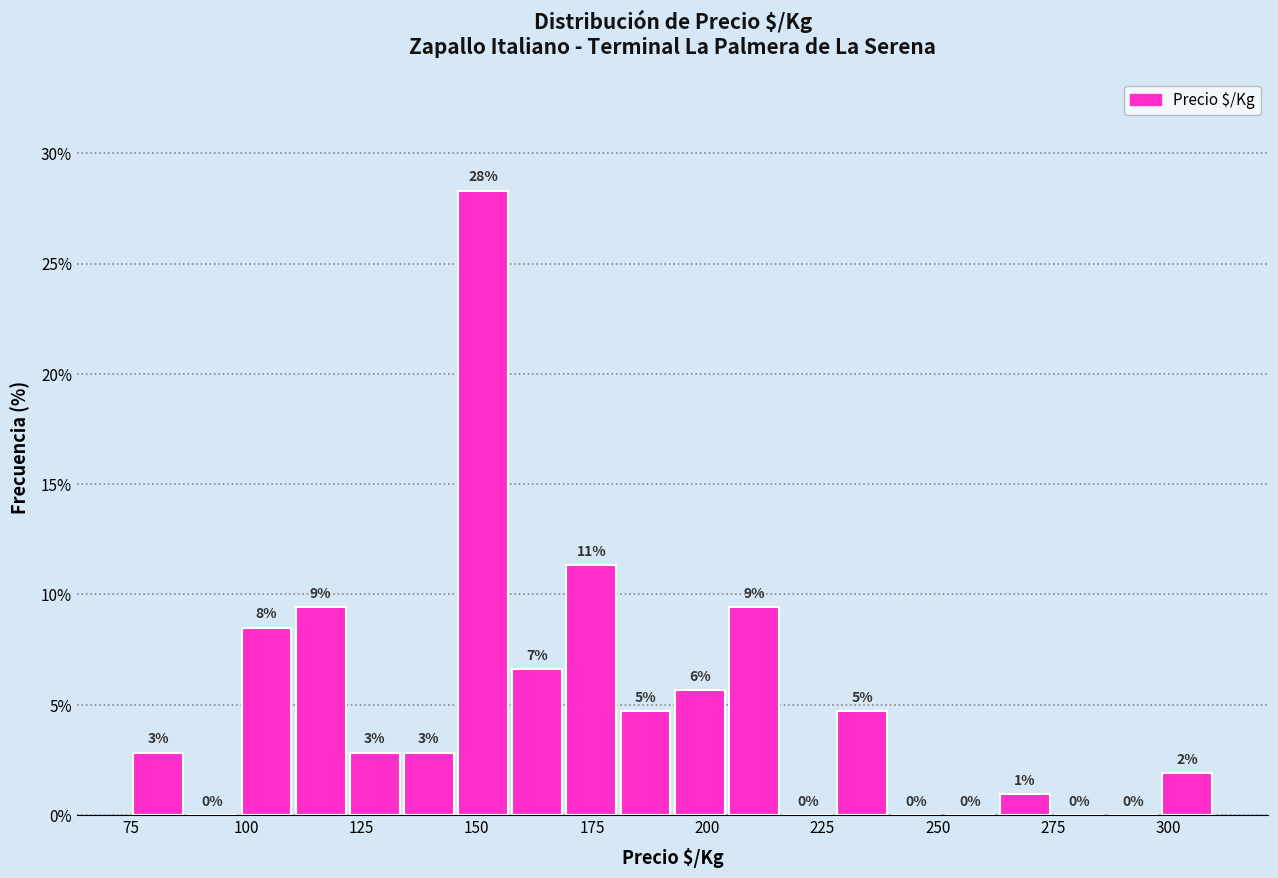

Around what value on the x-axis is the tallest bar? Give the approximate position of its centre, as read against the axis.

150